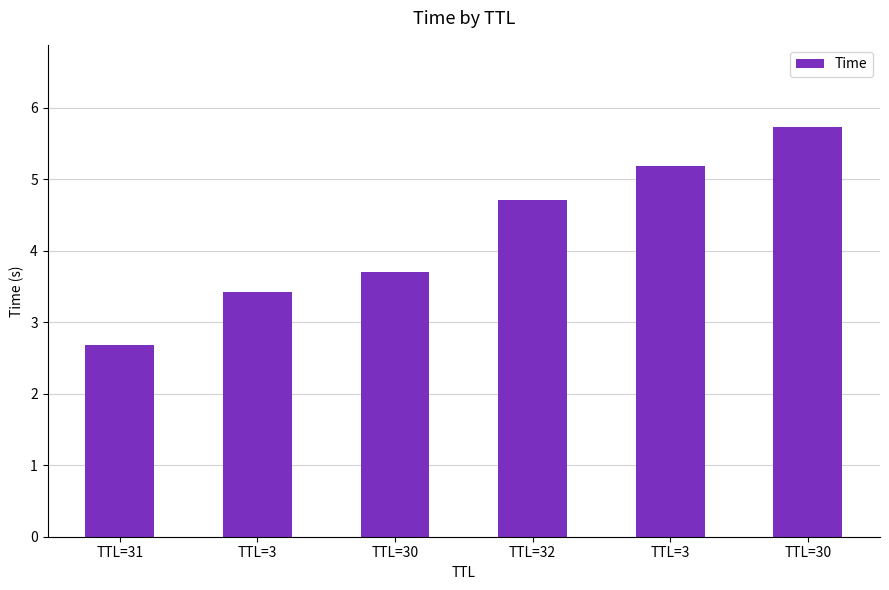

The chart shows a value of 5.2 at TTL=3. True or false?

True